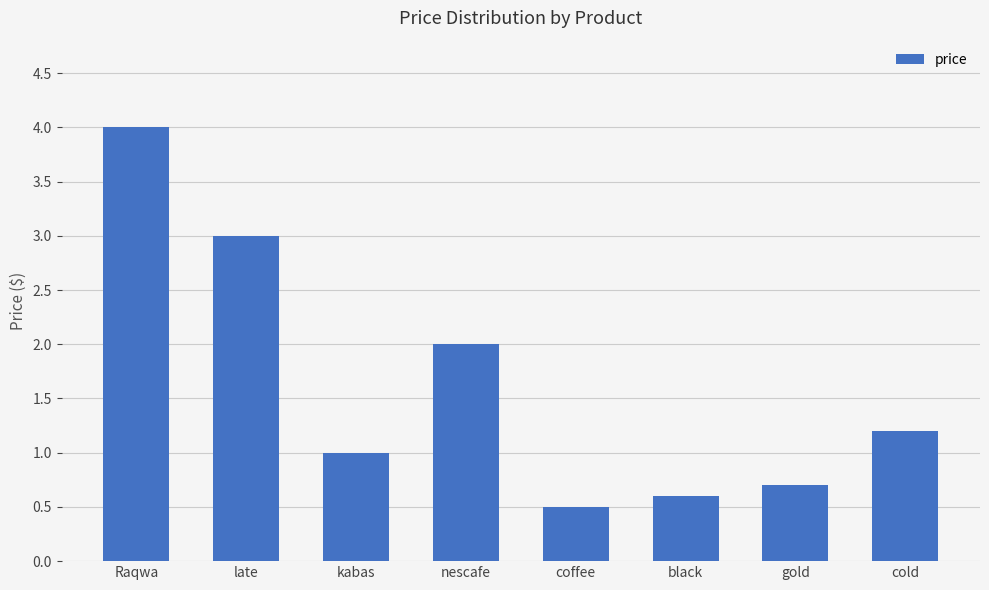

What is the label of the 2nd bar from the right?

gold